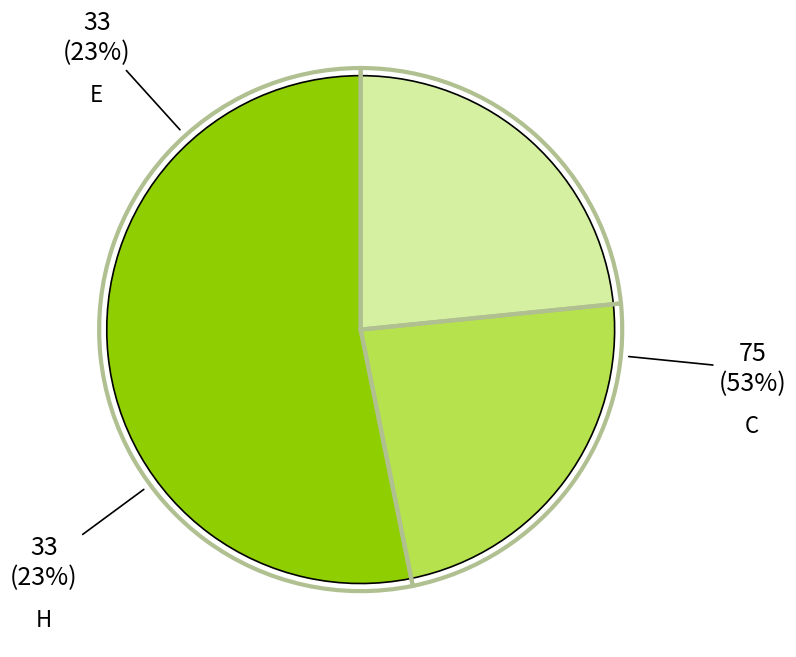

Which slice represents more than half of the pie?

C